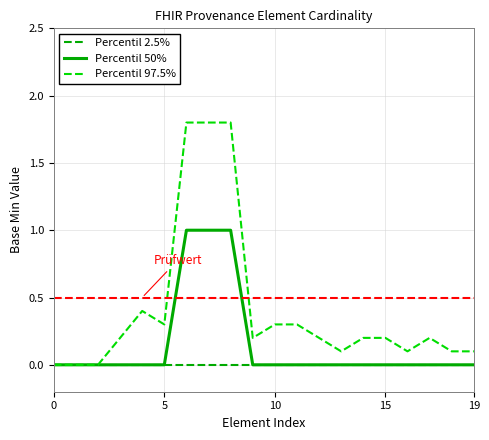

Which series has the largest range (max minus min)?

Percentil 97.5%